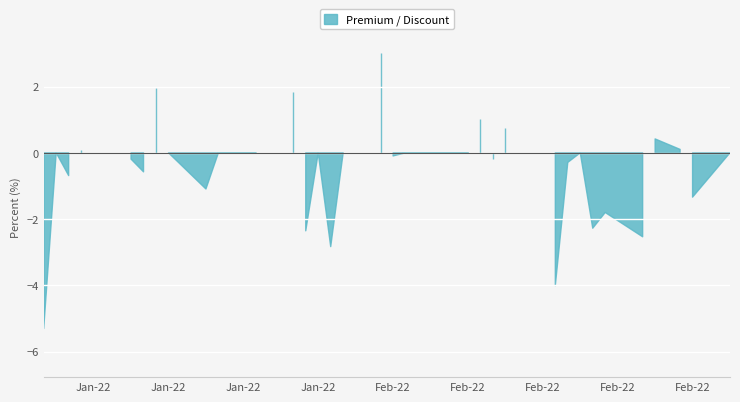

Is it true that close equals 301.3 at 16?

False